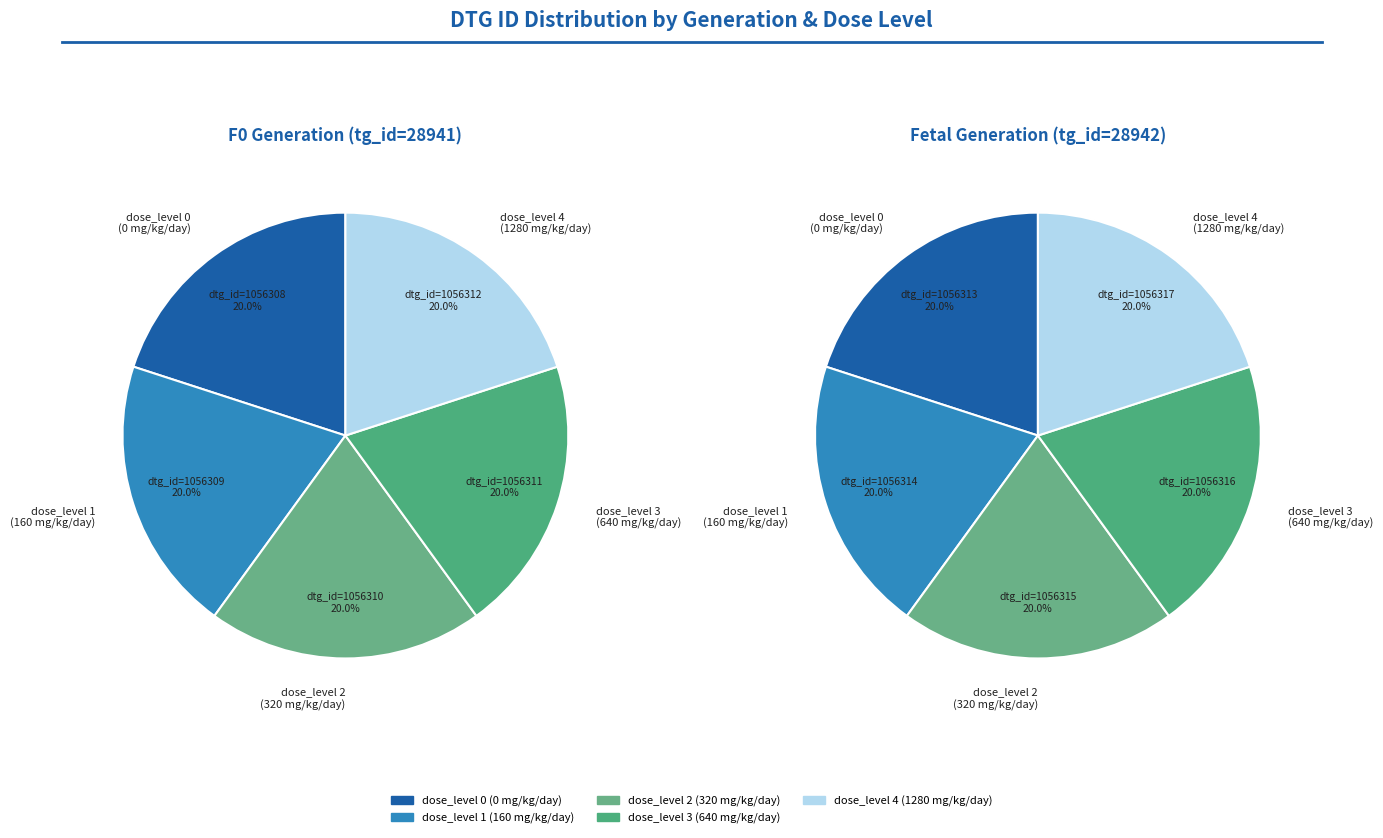

Does 0 represent more than half of the total?

No